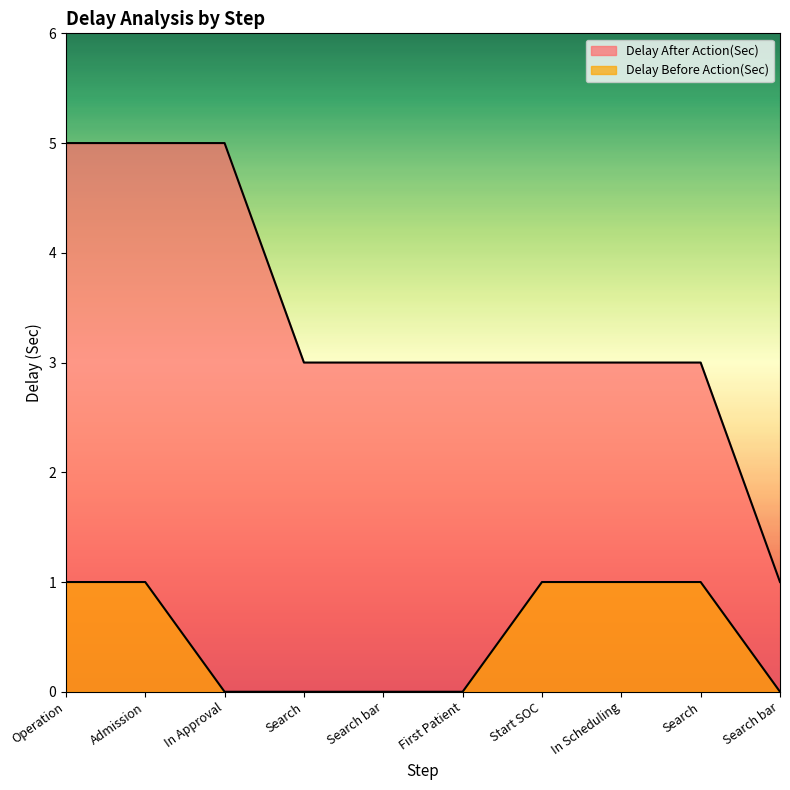

At how many categories does at least one series exceed 3?

3